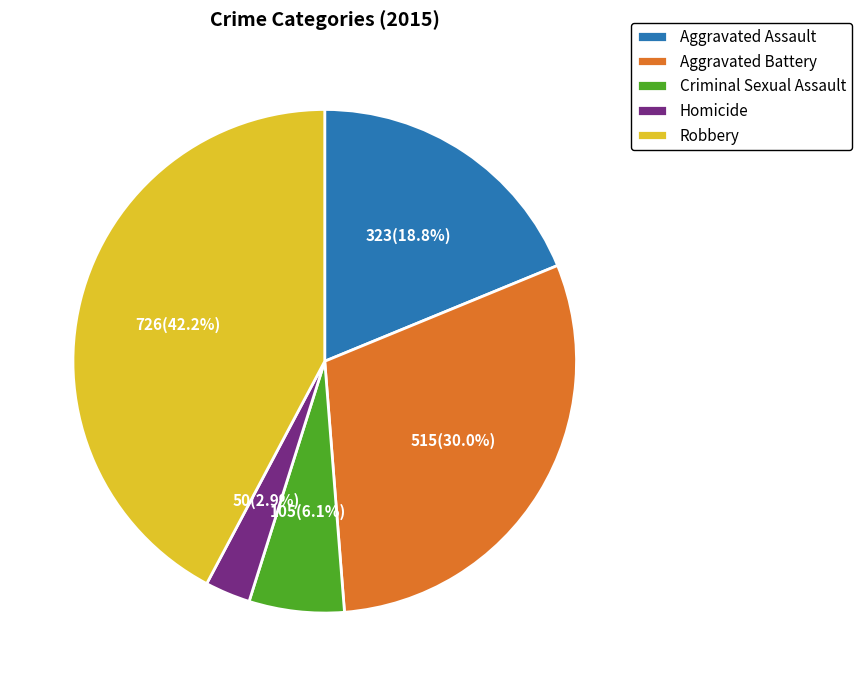

How many slices are in this pie chart?

5